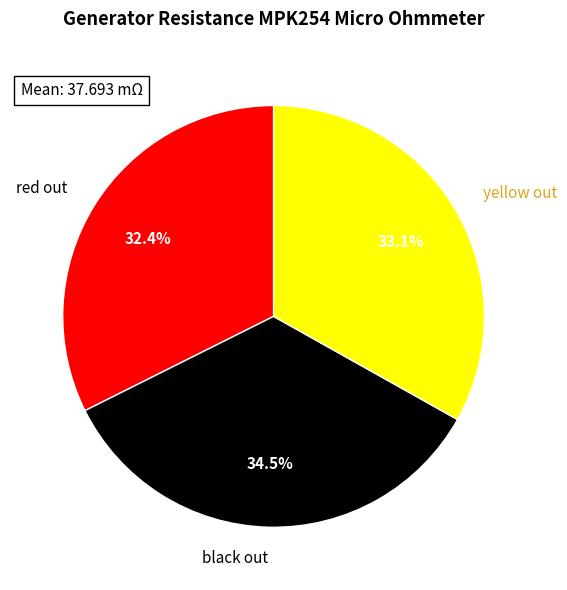

Does black out account for over 50% of the chart?

No